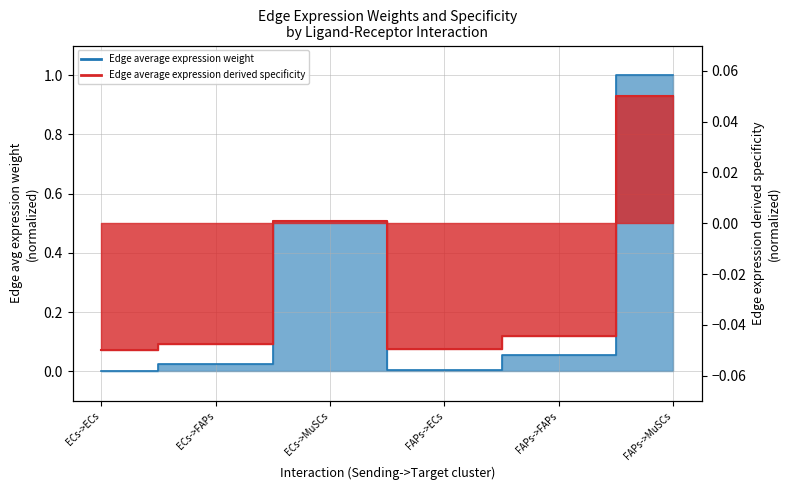

Between ECs->FAPs and ECs->MuSCs, which series saw the biggest shift?

Edge average expression weight